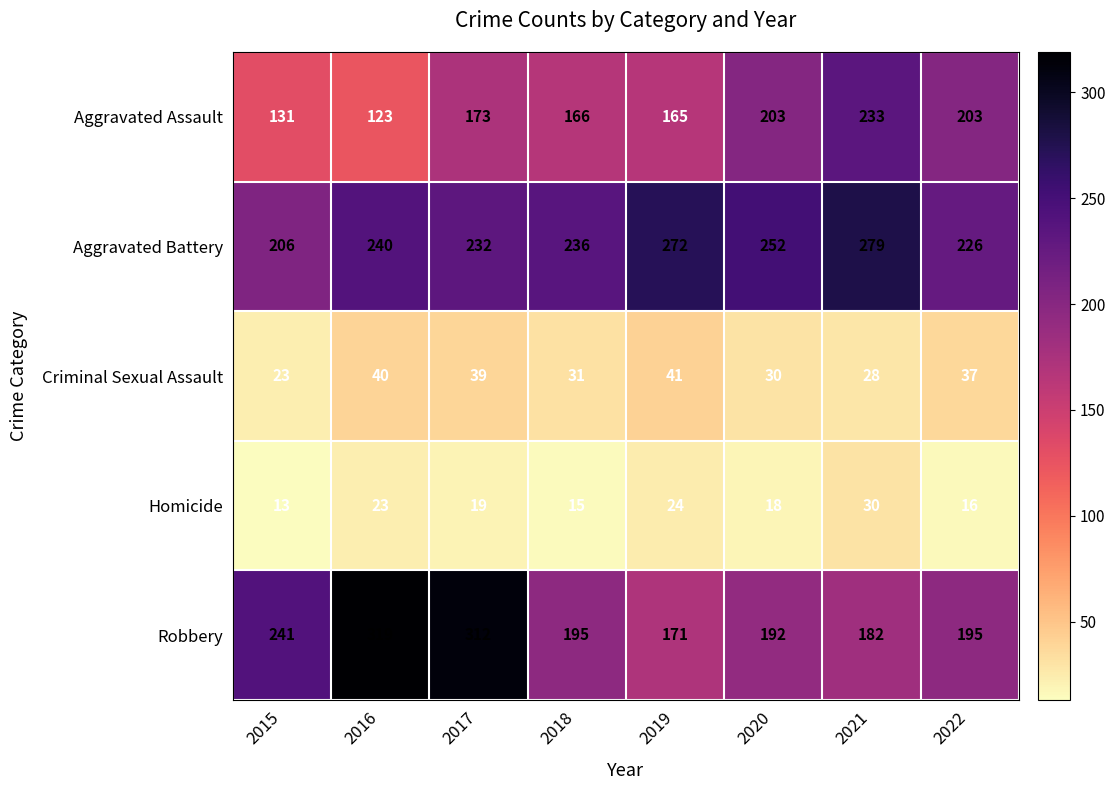

Between 2016 and 2021, which series saw the biggest shift?

Robbery